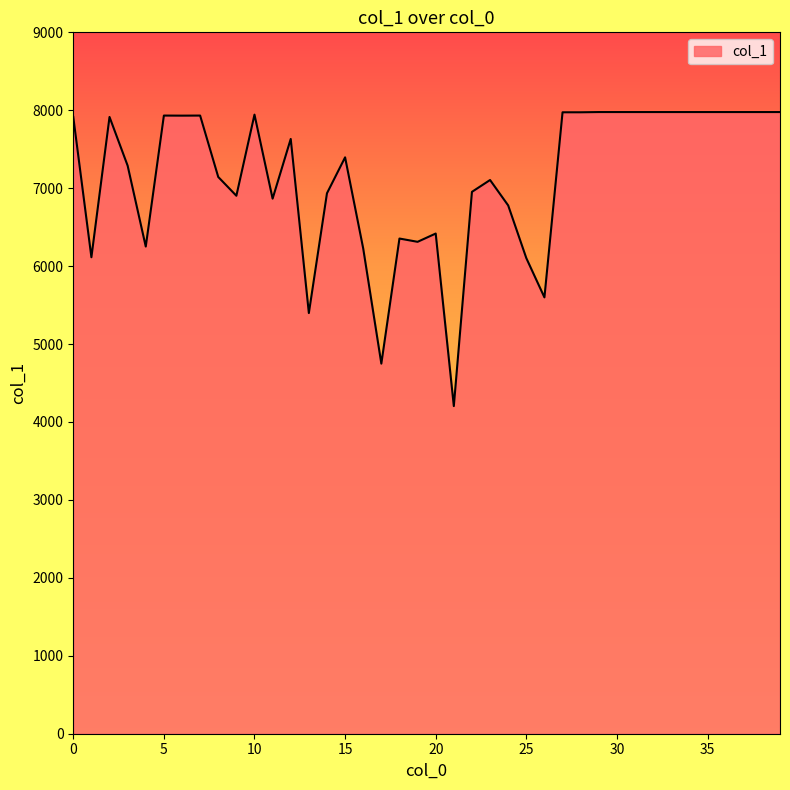

What is the difference between the maximum and minimum values?

3773